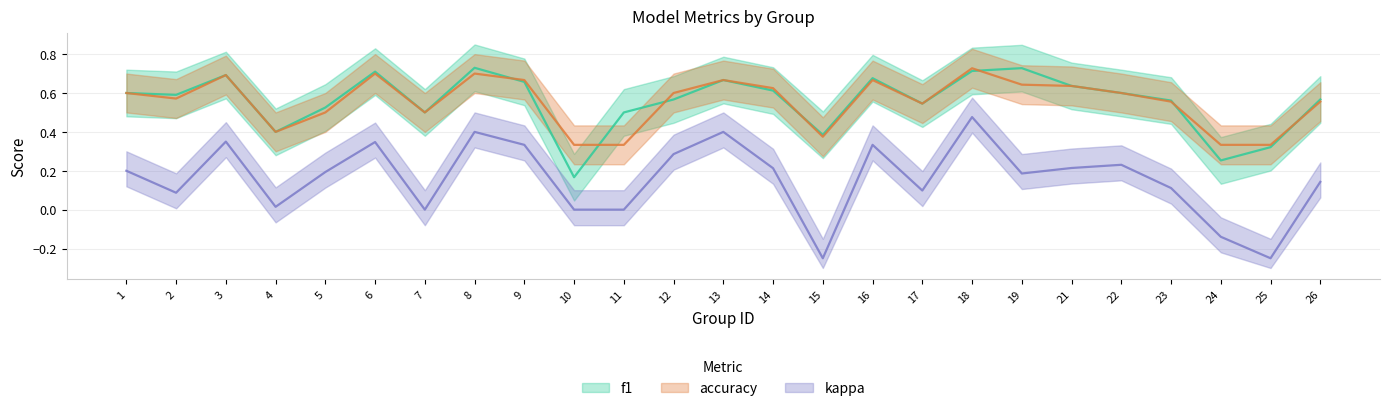

At which label is kappa closest to 0?

7